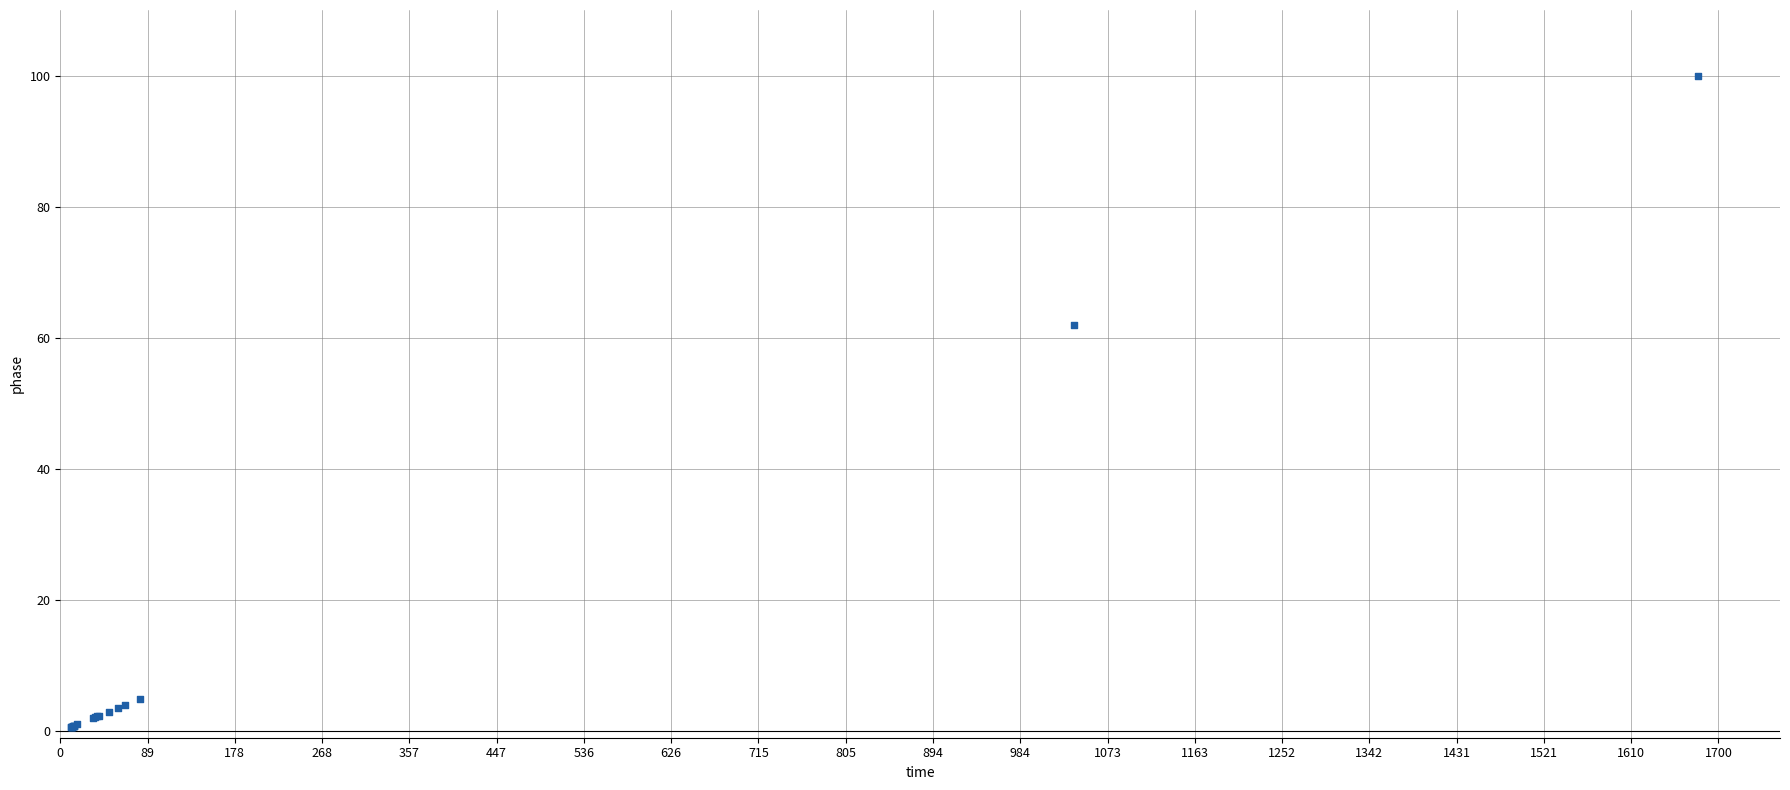

What Y value in the scatter plot is closest to 50?

61.9